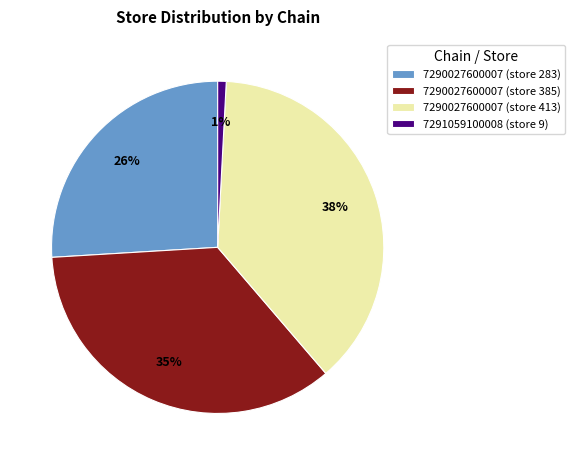

Does any single category account for the majority?

No